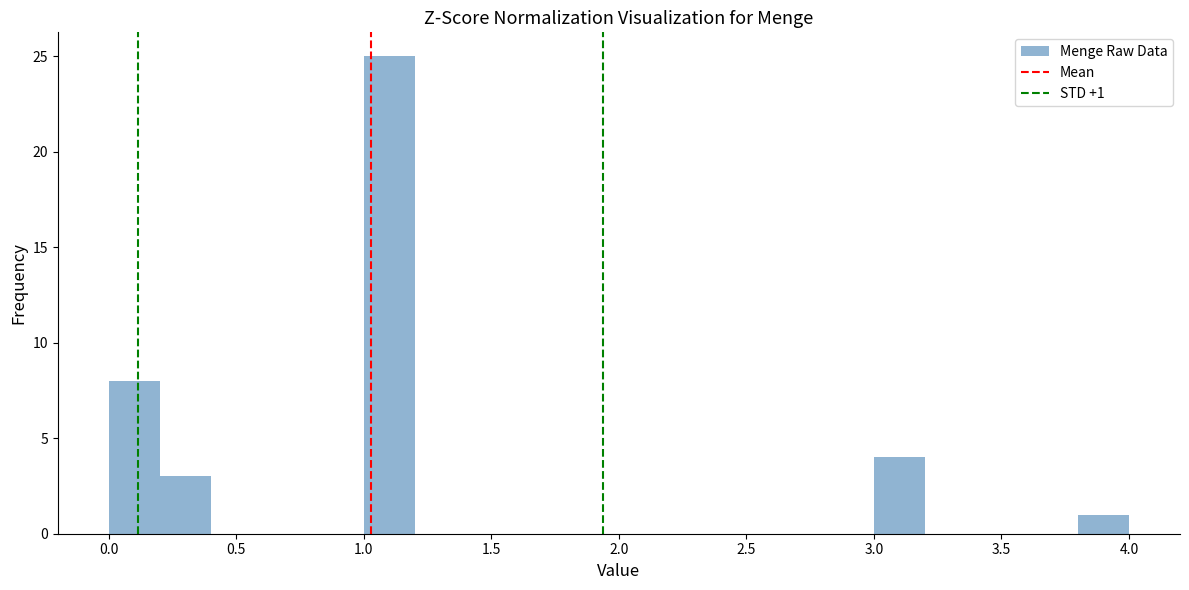

Which range on the x-axis has the tallest bar?

1.0 to 1.2